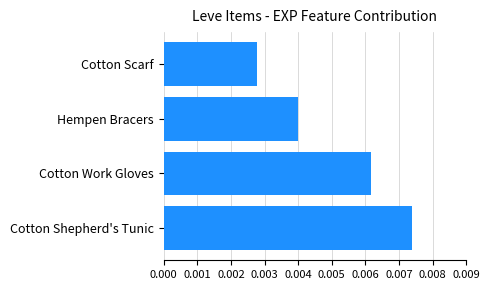

List the labels in order of value, largest first.

Cotton Shepherd's Tunic, Cotton Work Gloves, Hempen Bracers, Cotton Scarf